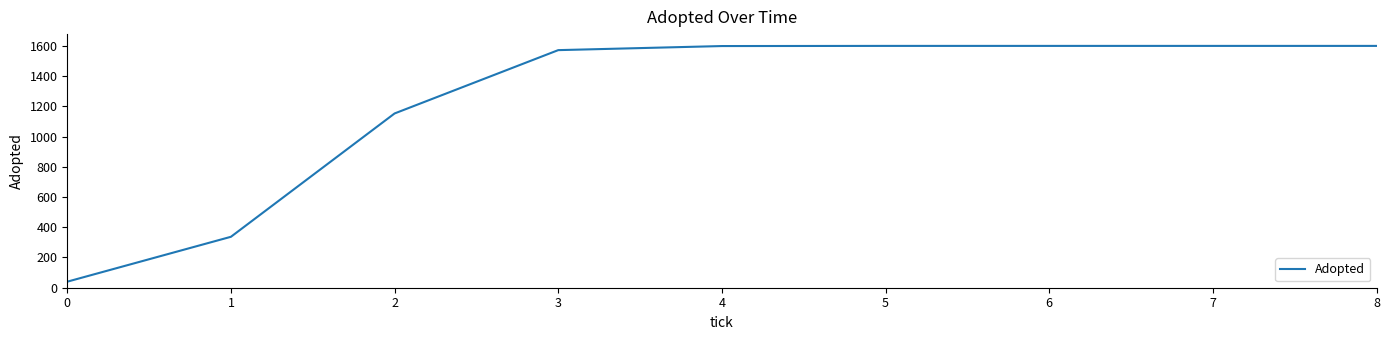

Does the chart display data point markers on the line(s)?

No